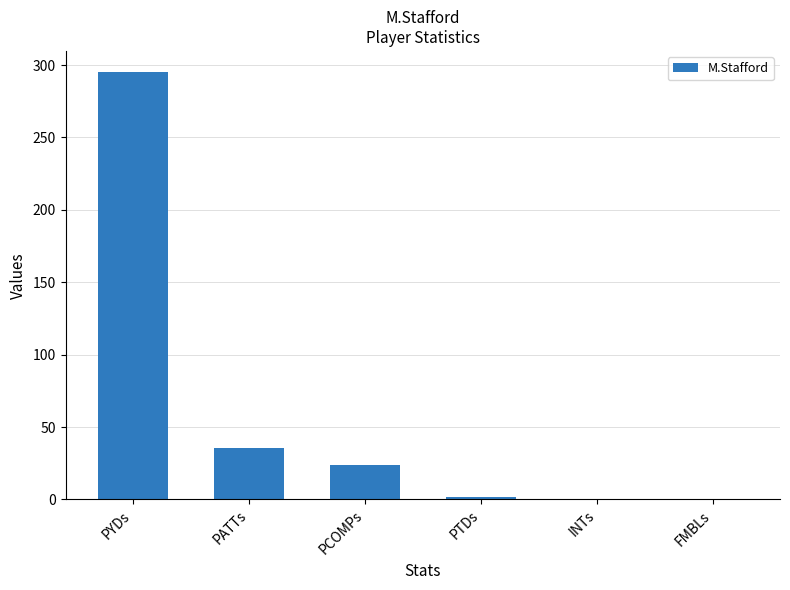

True or false: the data shows 52.3 at PATTs.

False